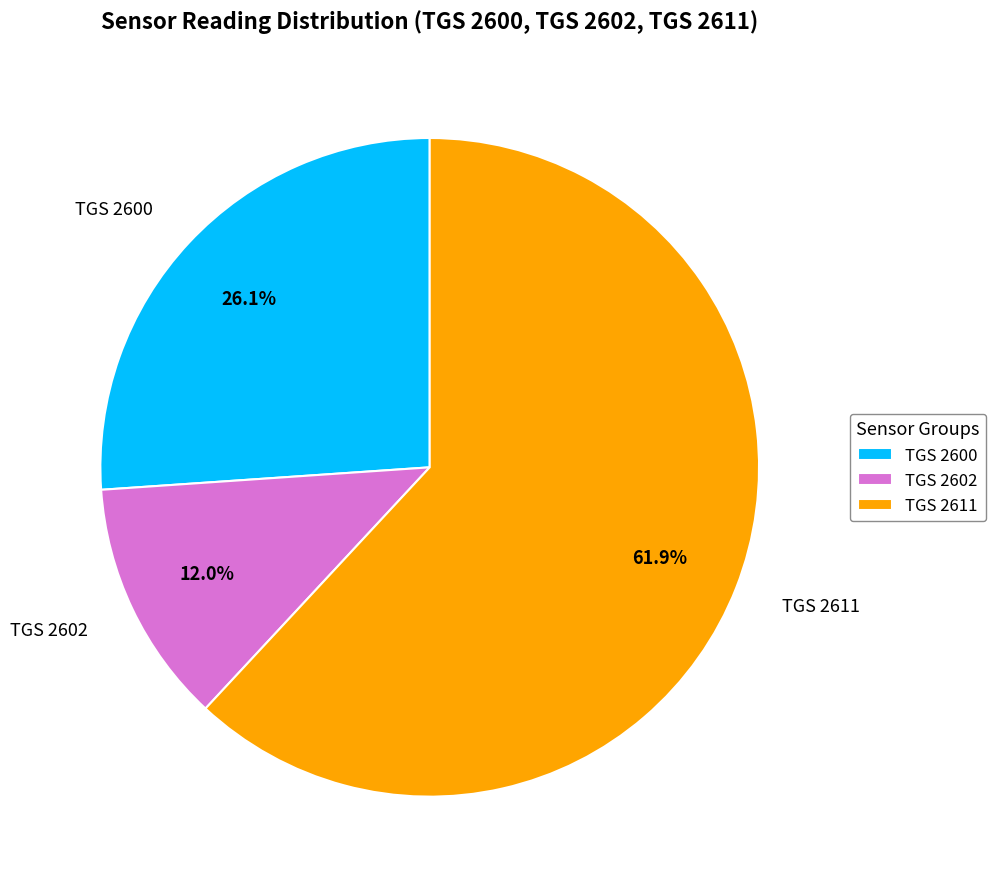

What is the smallest slice in the pie chart?

TGS 2602